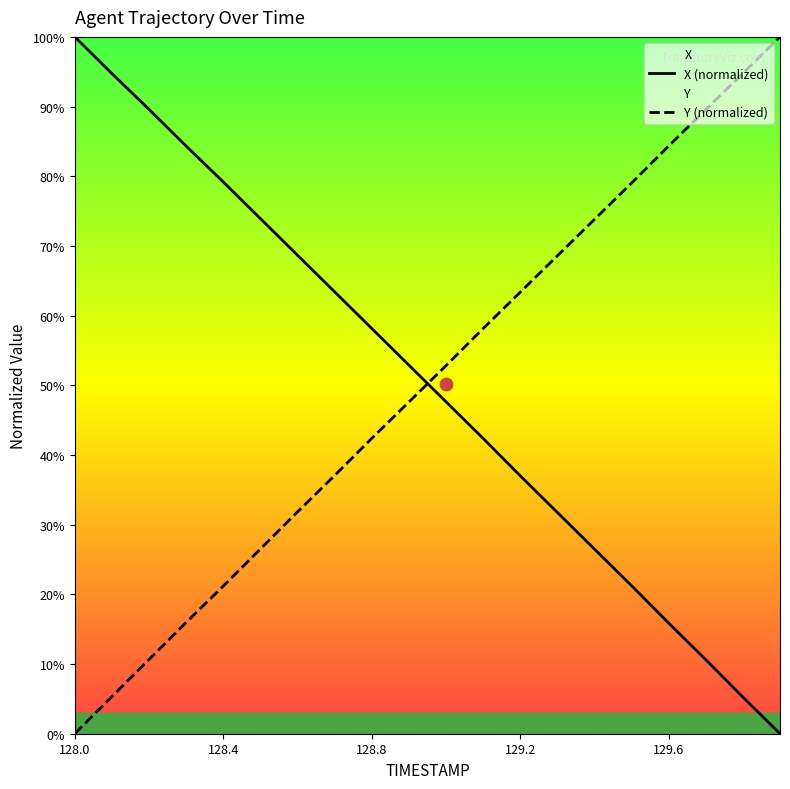

Which series reaches the minimum Y coordinate?

X